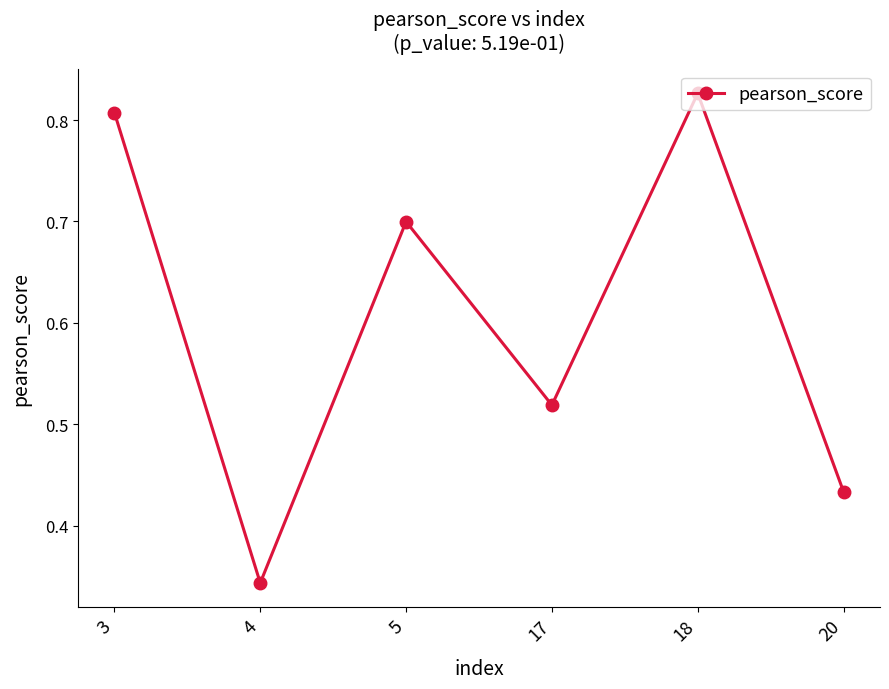

The chart shows a value of 0.2 at 20. True or false?

False